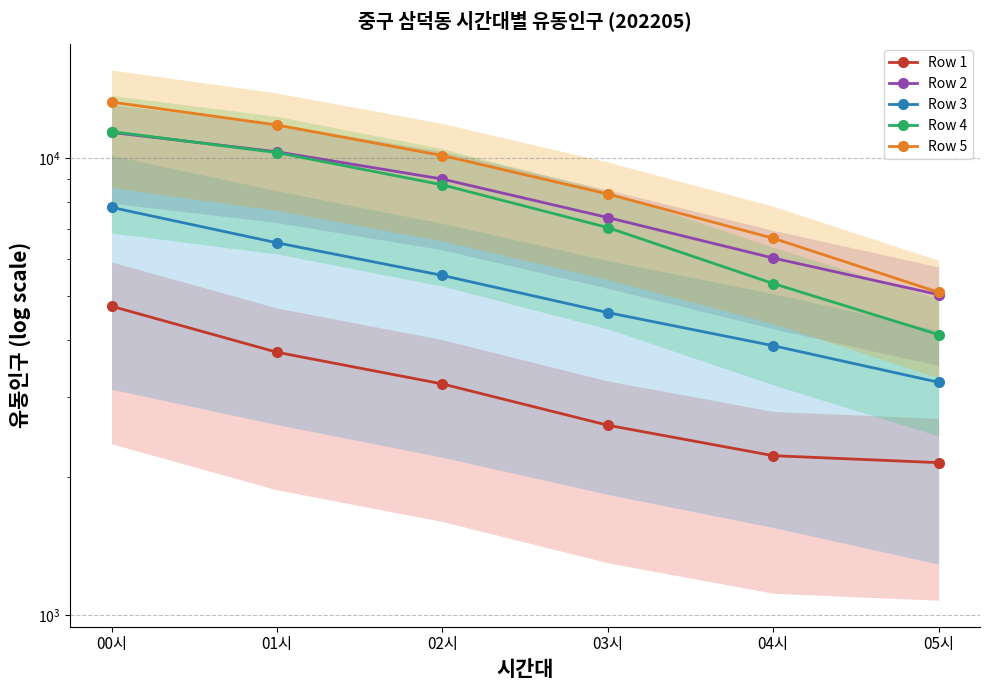

Reading left to right, what are all the values shown in this chart?

Row 1: 00시=4738	01시=3757	02시=3203	03시=2601	04시=2231	05시=2154
Row 2: 00시=11374	01시=10316	02시=8992	03시=7407	04시=6039	05시=5022
Row 3: 00시=7796	01시=6522	02시=5533	03시=4588	04시=3883	05시=3229
Row 4: 00시=11421	01시=10274	02시=8734	03시=7042	04시=5311	05시=4105
Row 5: 00시=13254	01시=11809	02시=10123	03시=8340	04시=6672	05시=5082